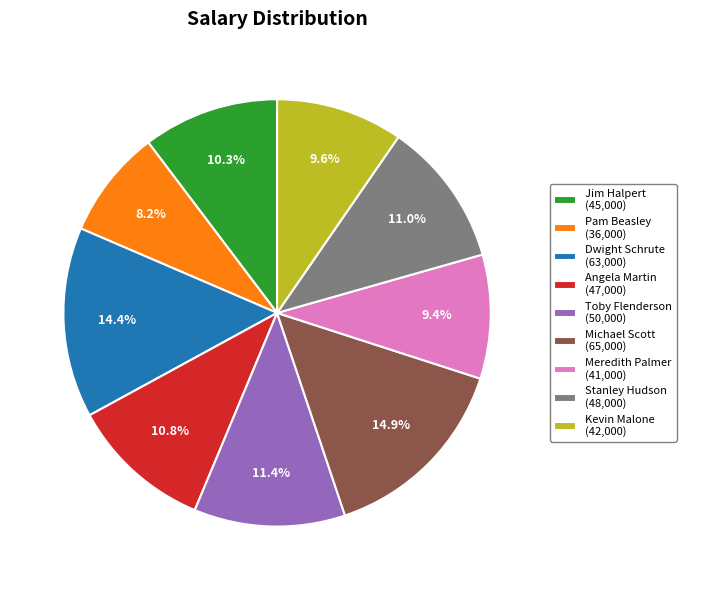

How many slices are in this pie chart?

9